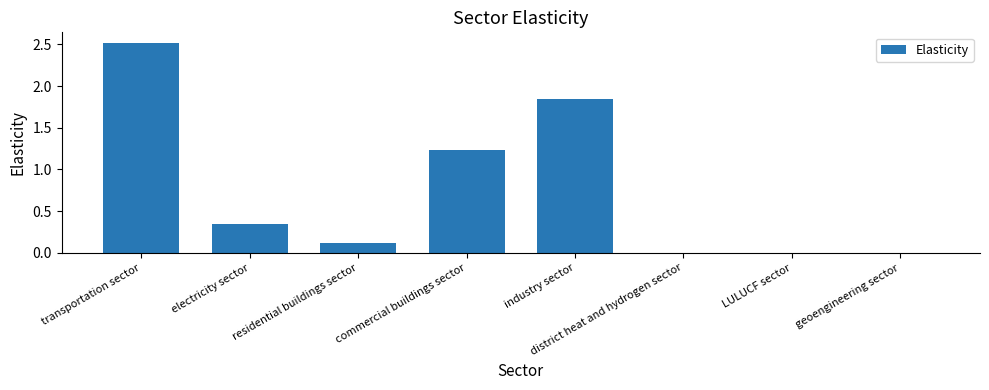

What is the greatest value displayed?

2.5